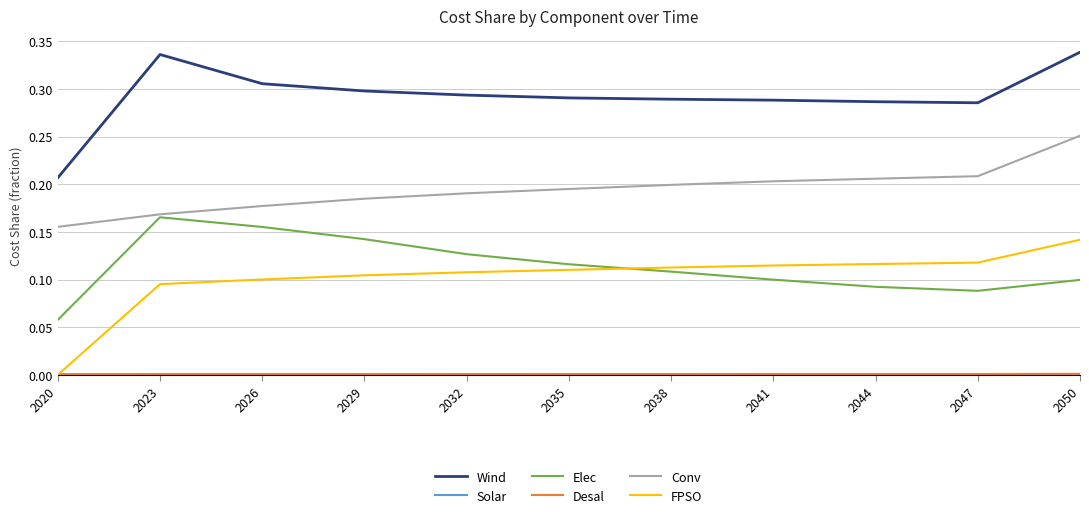

Is the value of Conv at 2038 greater than the value of FPSO at 2029?

Yes